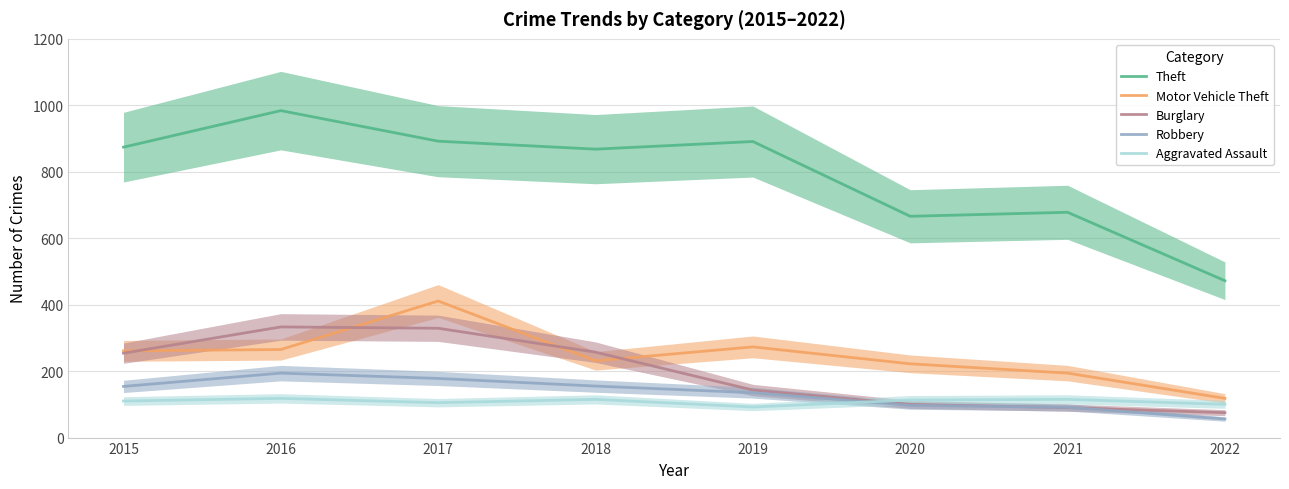

In Aggravated Assault, how many points are higher than both neighbors (excluding endpoints)?

3